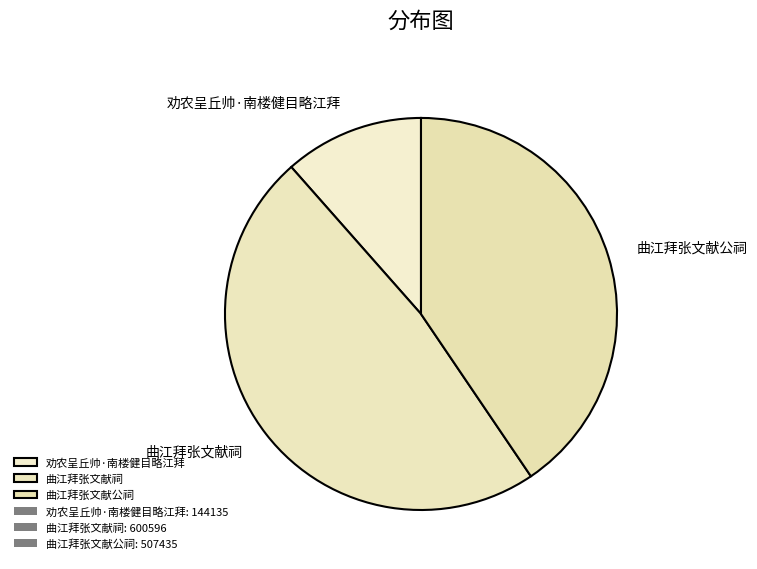

Which category has the biggest portion of the pie?

曲江拜张文献祠